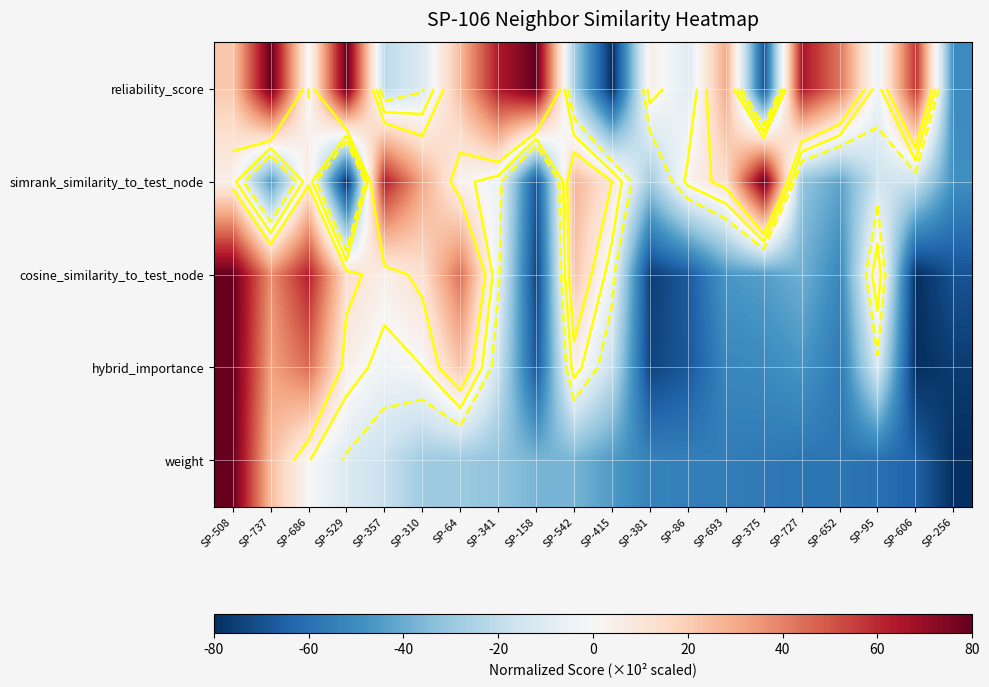

At which label does reliability_score first exceed 21?

SP-508